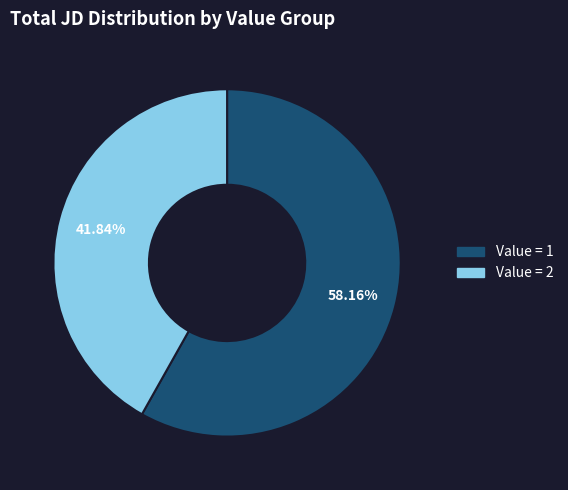

To the nearest percent, what is the average slice percentage?

50%